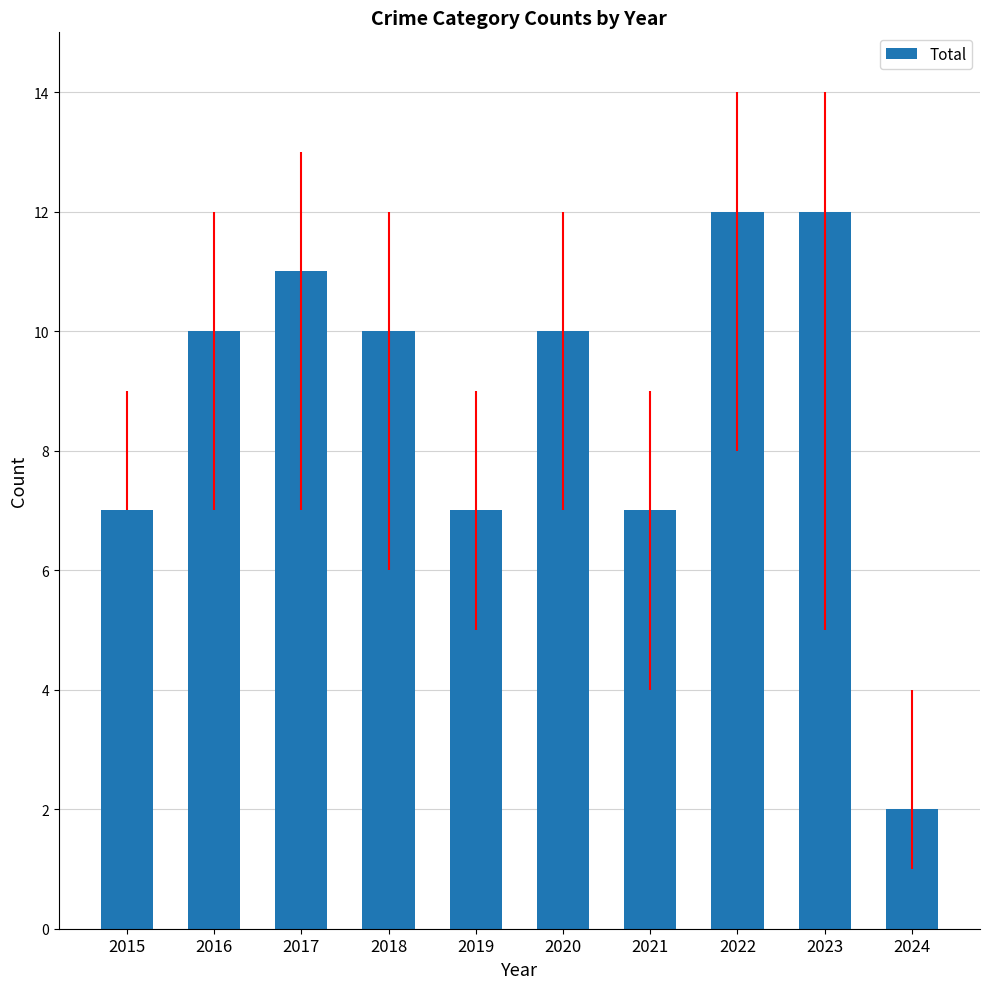

The value at 2022 is 12. True or false?

True